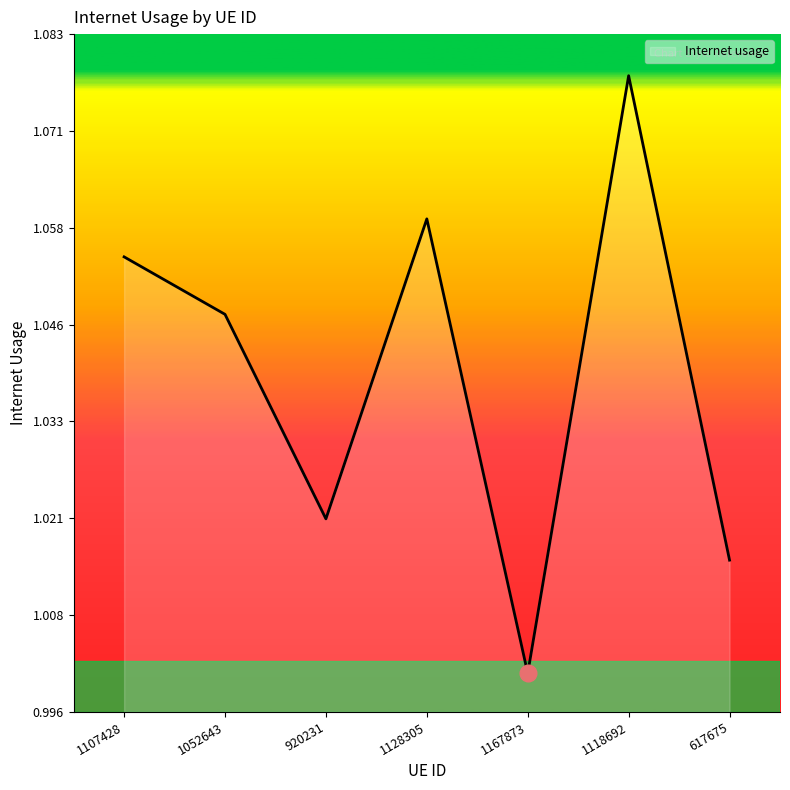

At which category does the data reach its first local valley?

920231